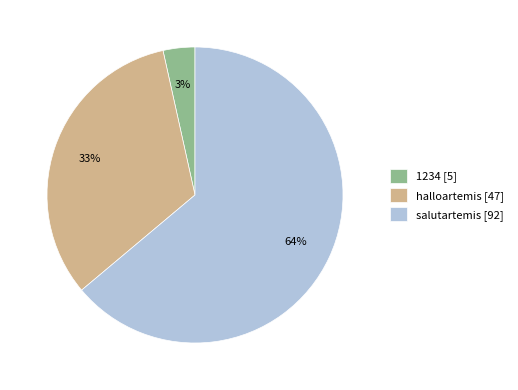

To the nearest percent, what is the difference between the salutartemis [92] and halloartemis [47] slice percentages?

31%